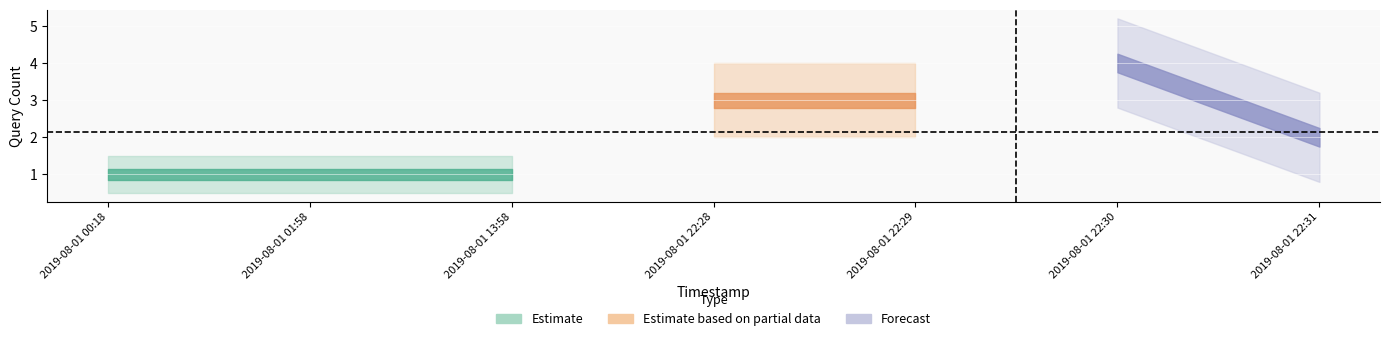

Which label corresponds to the smallest value in the chart?

2019-08-01 00:18